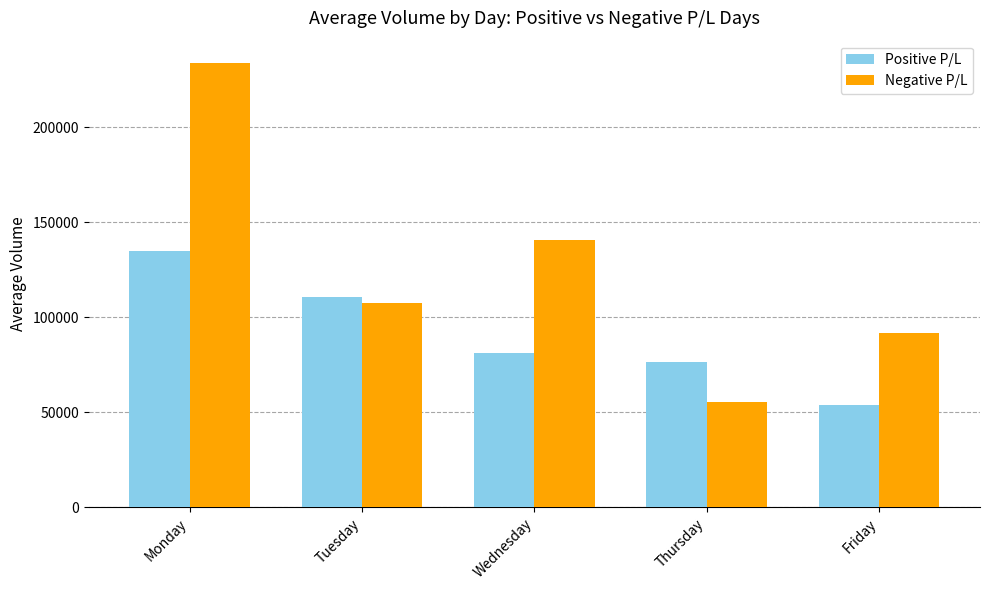

Does the chart contain stacked bars?

No